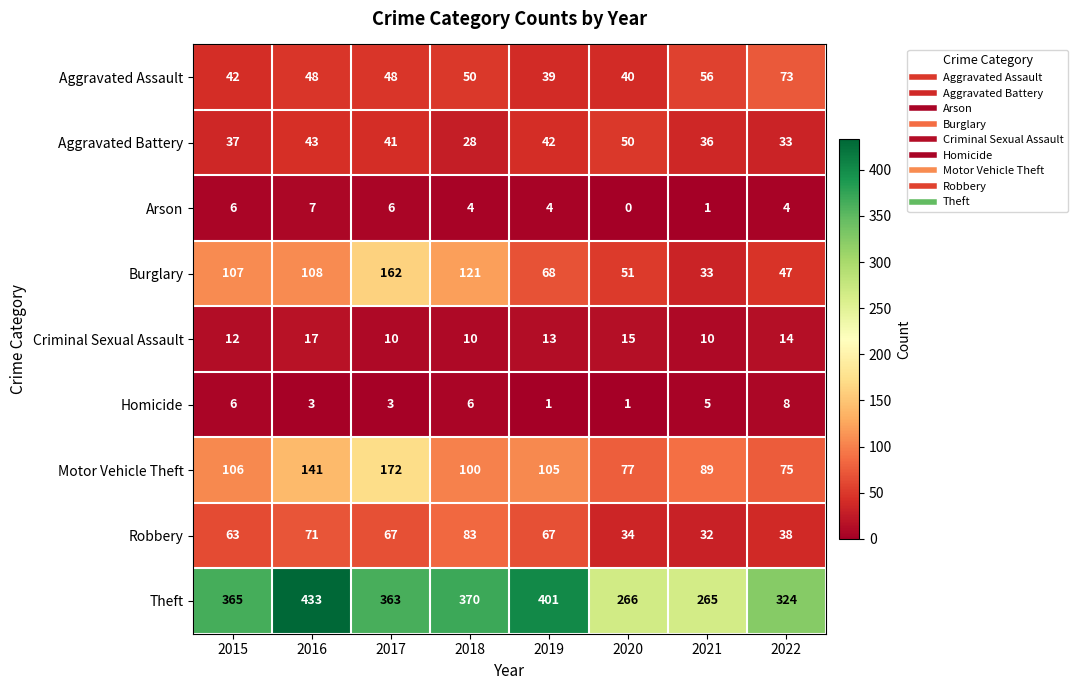

What is the sum of the Theft values at 2021 and 2017?

628